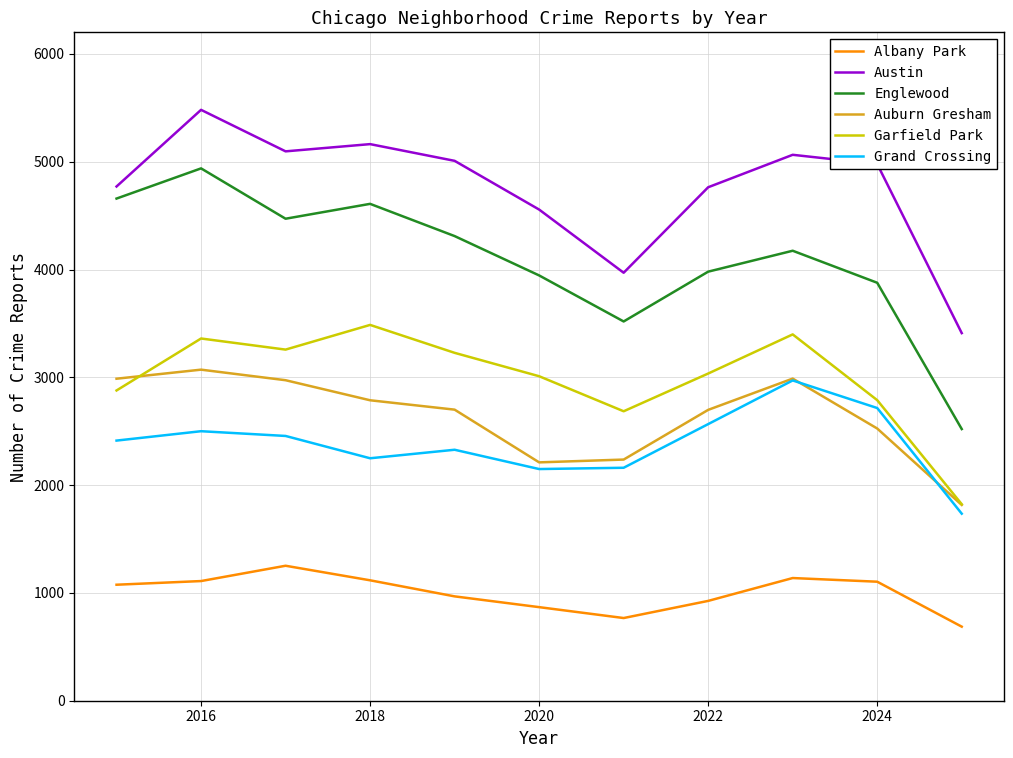

True or false: Albany Park and Garfield Park cross at least once.

False